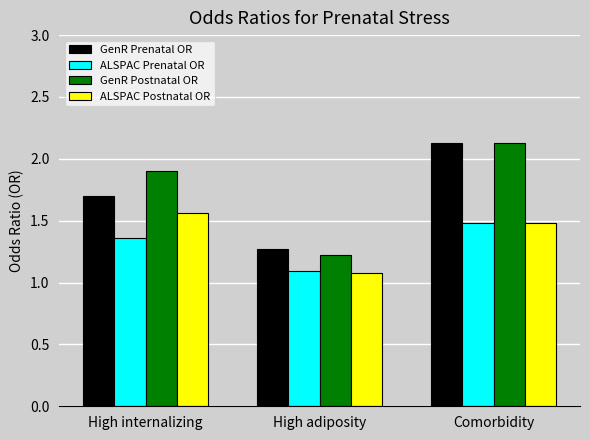

Where is GenR Prenatal OR nearest to the value 1?

High adiposity